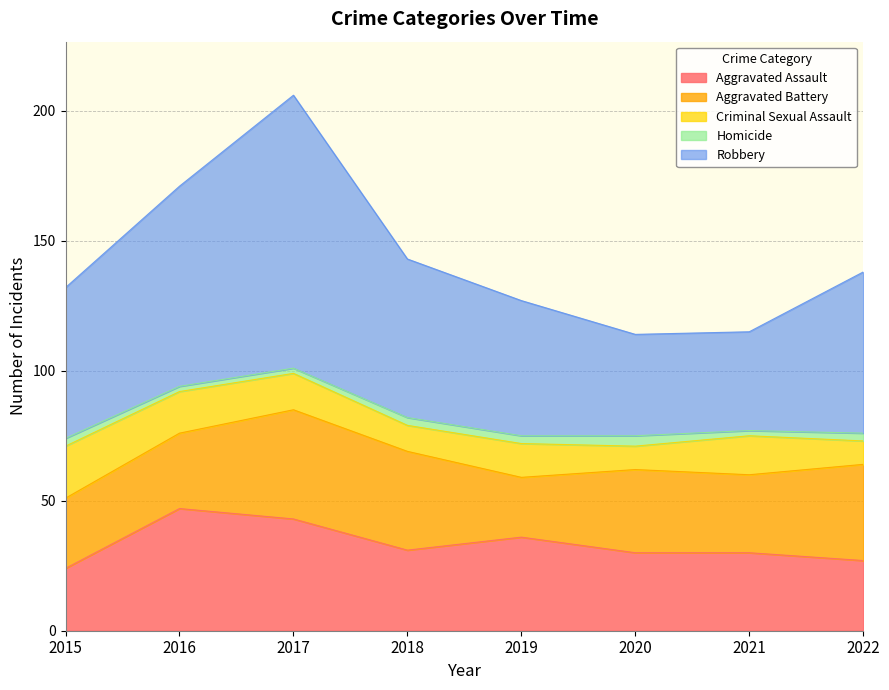

Which series has the widest spread of values?

Robbery